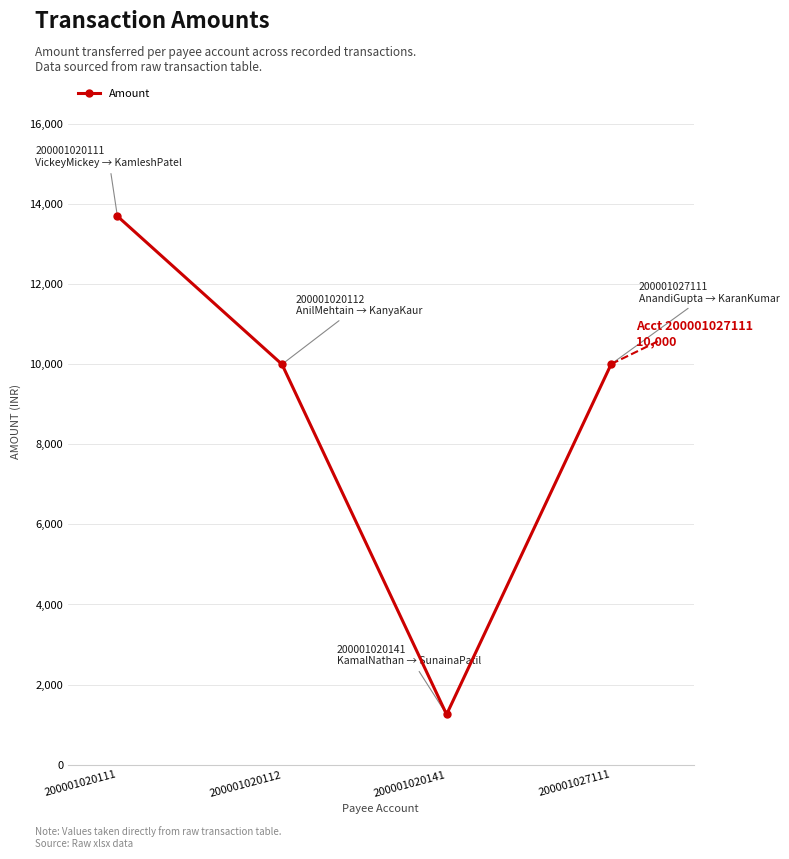

How many points are lower than both their immediate neighbors (excluding endpoints)?

1